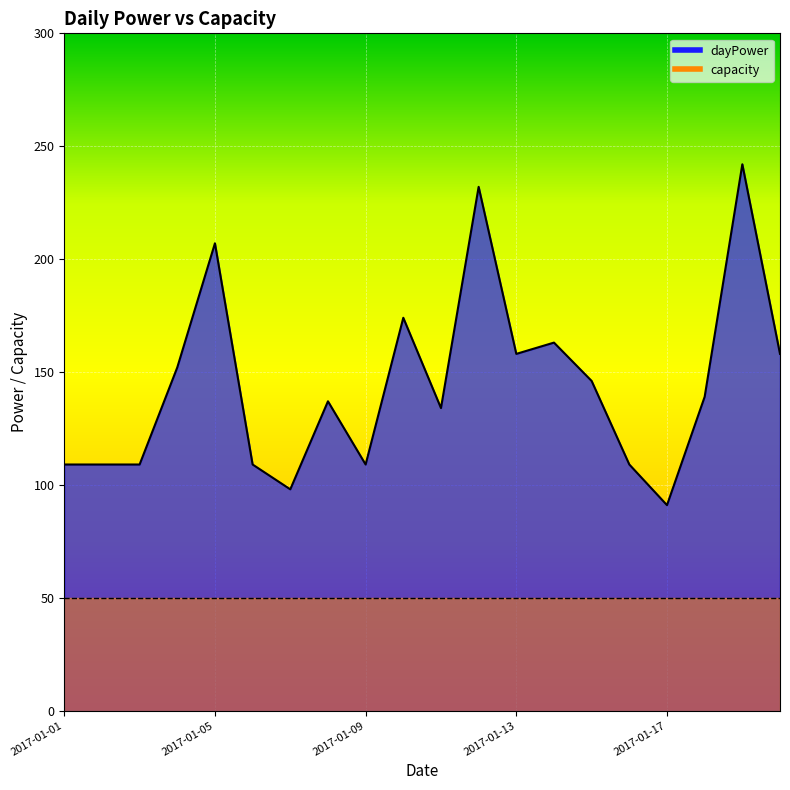

At which category does the data reach its first local peak?

2017-01-05